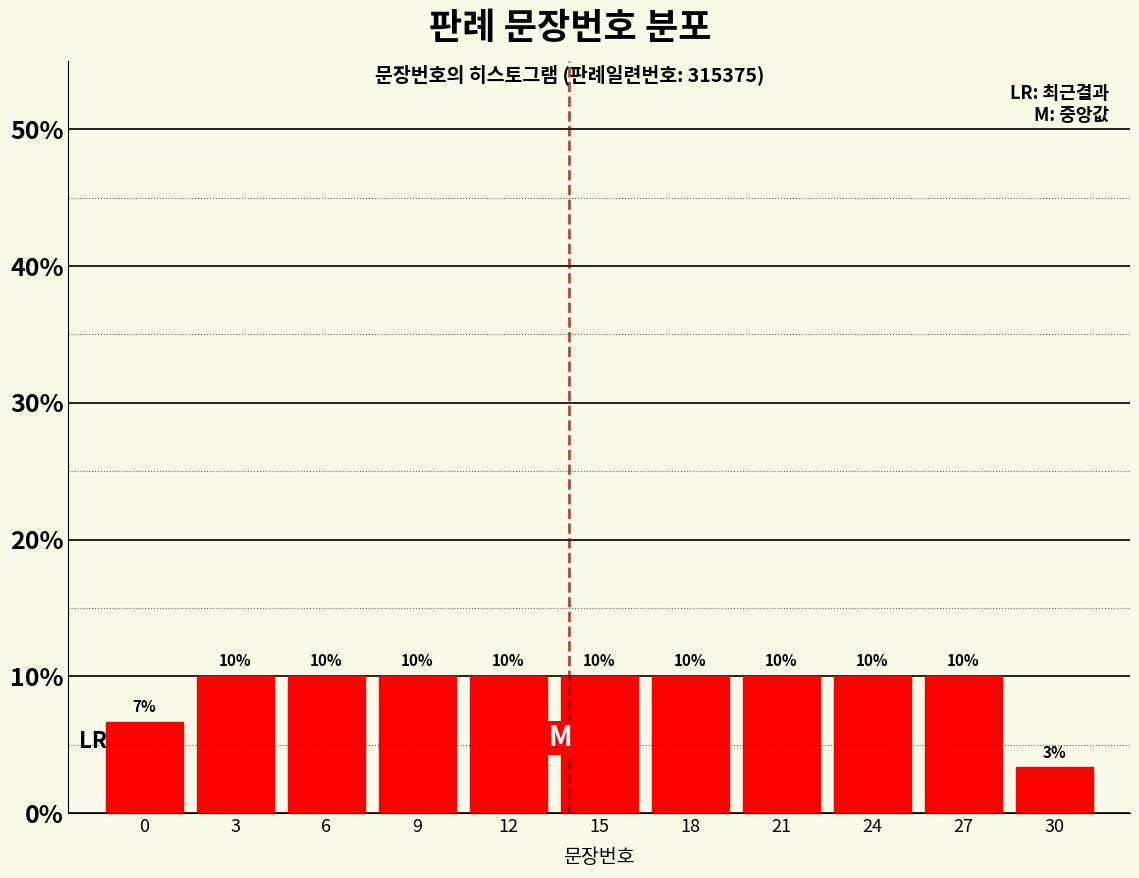

What is the sum of all values?

100.0